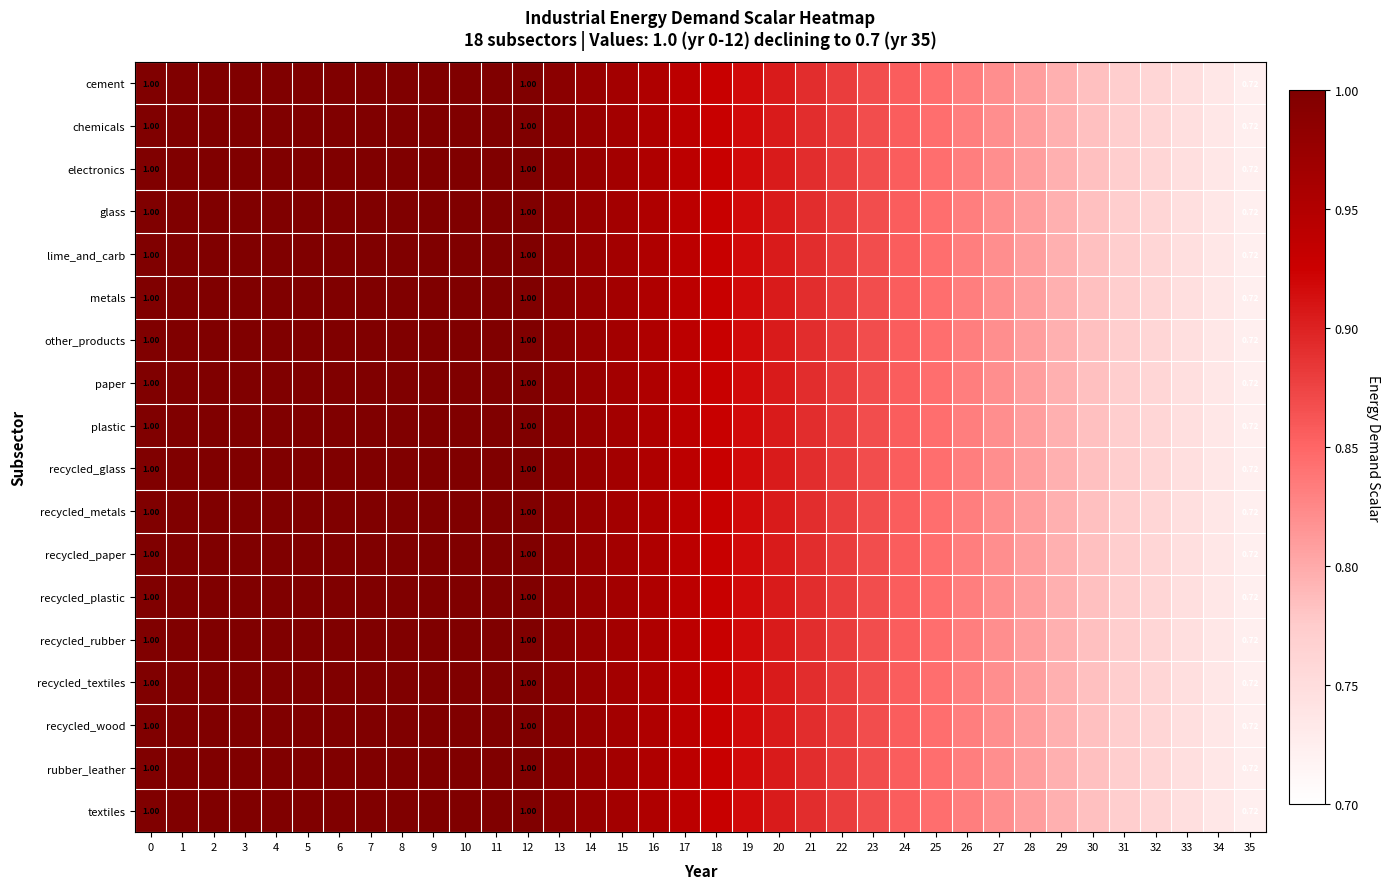

Which category has the lowest value in the recycled_plastic series?

35